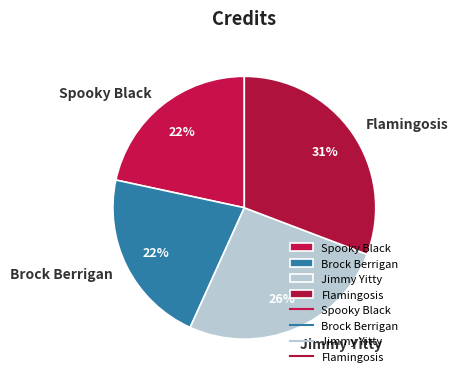

What is the largest slice in the pie chart?

Flamingosis